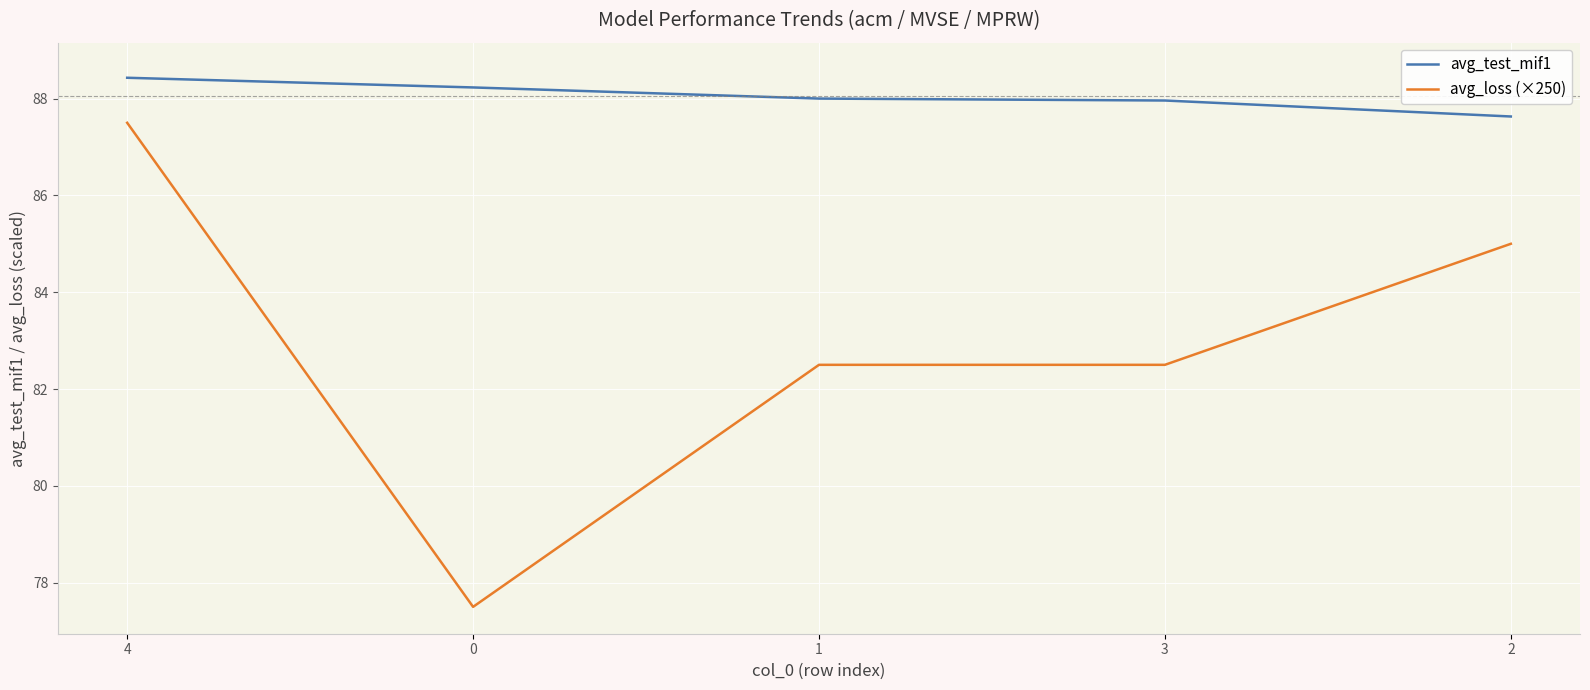

What is the difference between the maximum and minimum values in the avg_test_mif1 series?

0.8